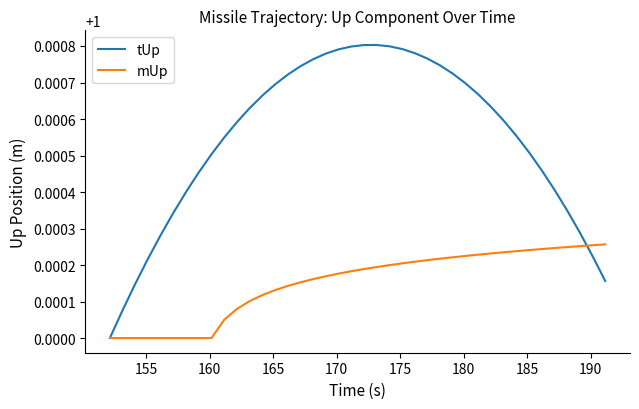

Which series has the widest spread of values?

tUp